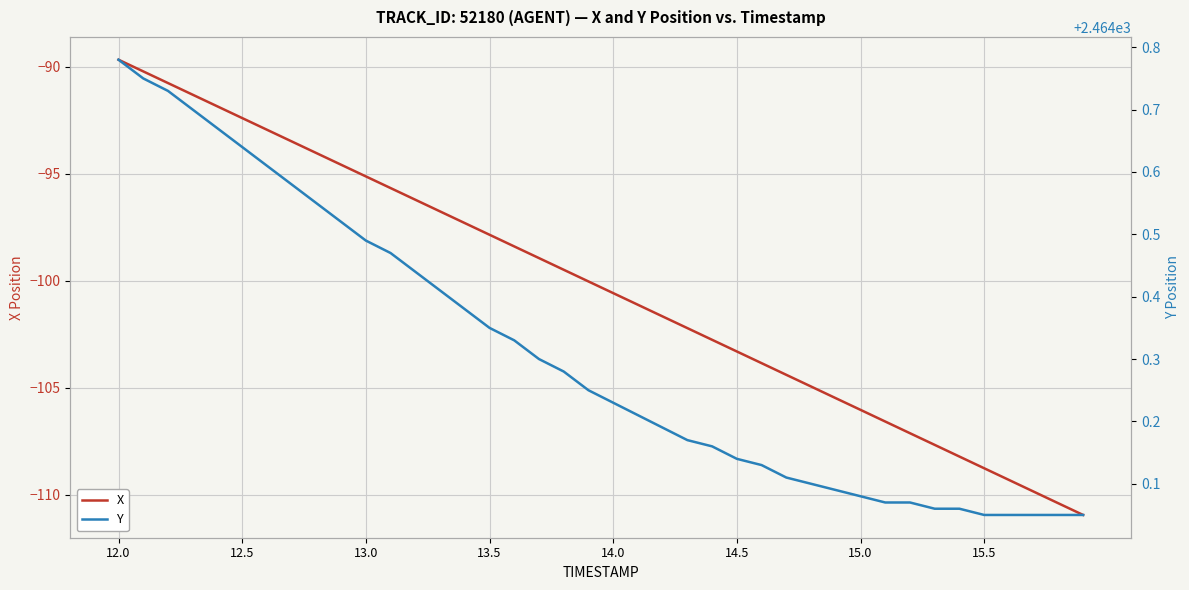

What is the lowest value of the X series?

-110.9